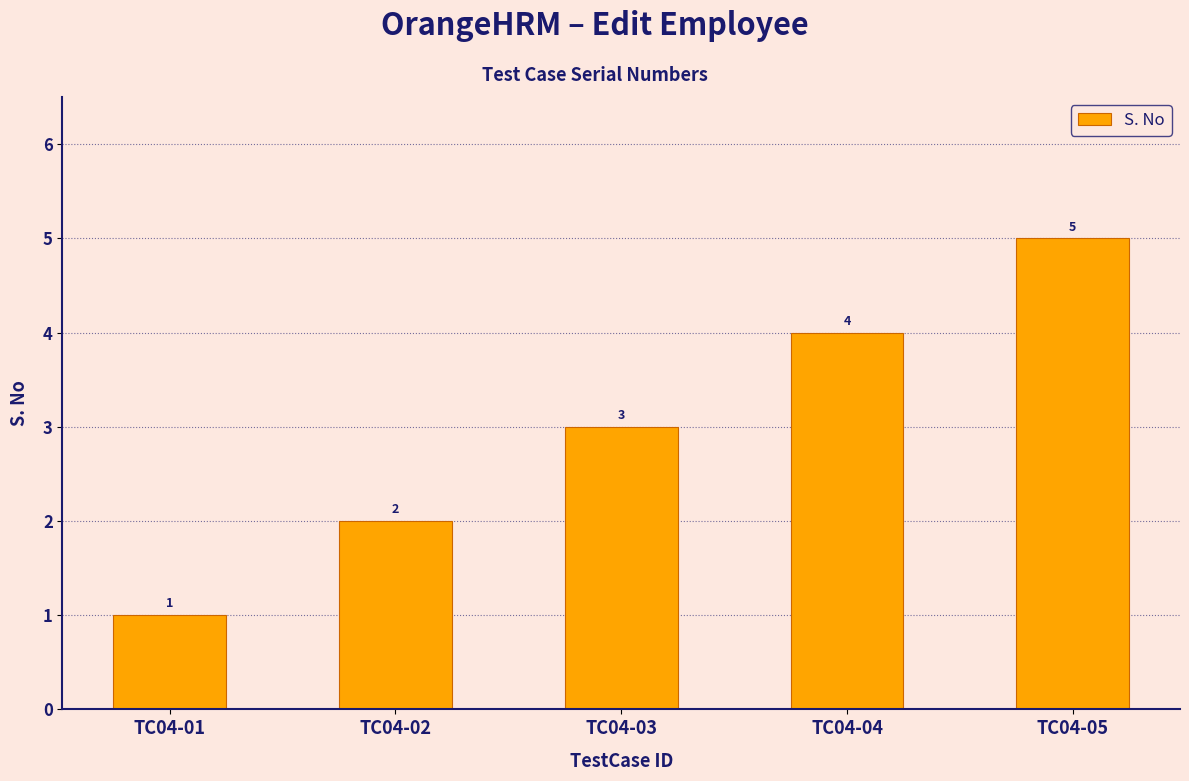

What is the ratio of the value at TC04-05 to the value at TC04-03?

1.7